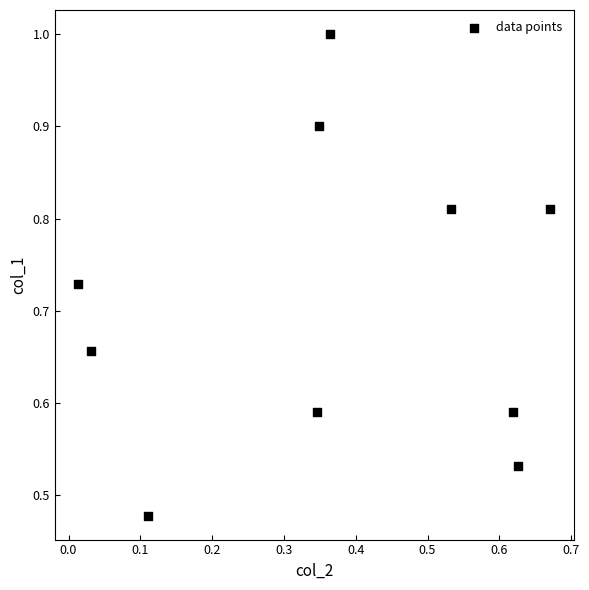

What is the average X value?

0.4